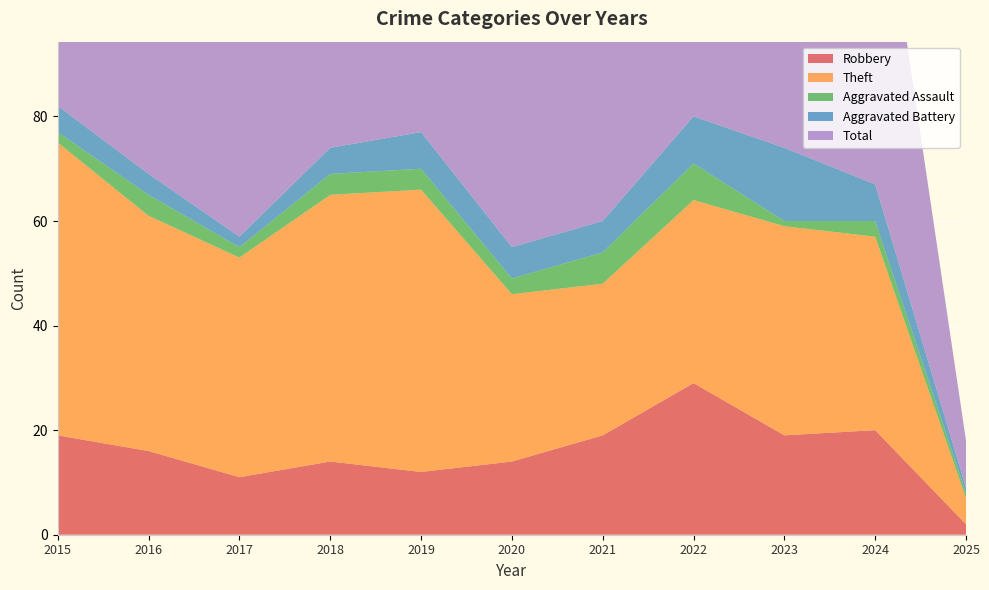

Reading left to right, list all the values displayed in this chart.

Robbery: 19	16	11	14	12	14	19	29	19	20	2
Theft: 56	45	42	51	54	32	29	35	40	37	5
Aggravated Assault: 2	4	2	4	4	3	6	7	1	3	1
Aggravated Battery: 5	4	2	5	7	6	6	9	14	7	1
Total: 82	70	59	74	77	56	60	82	76	68	9